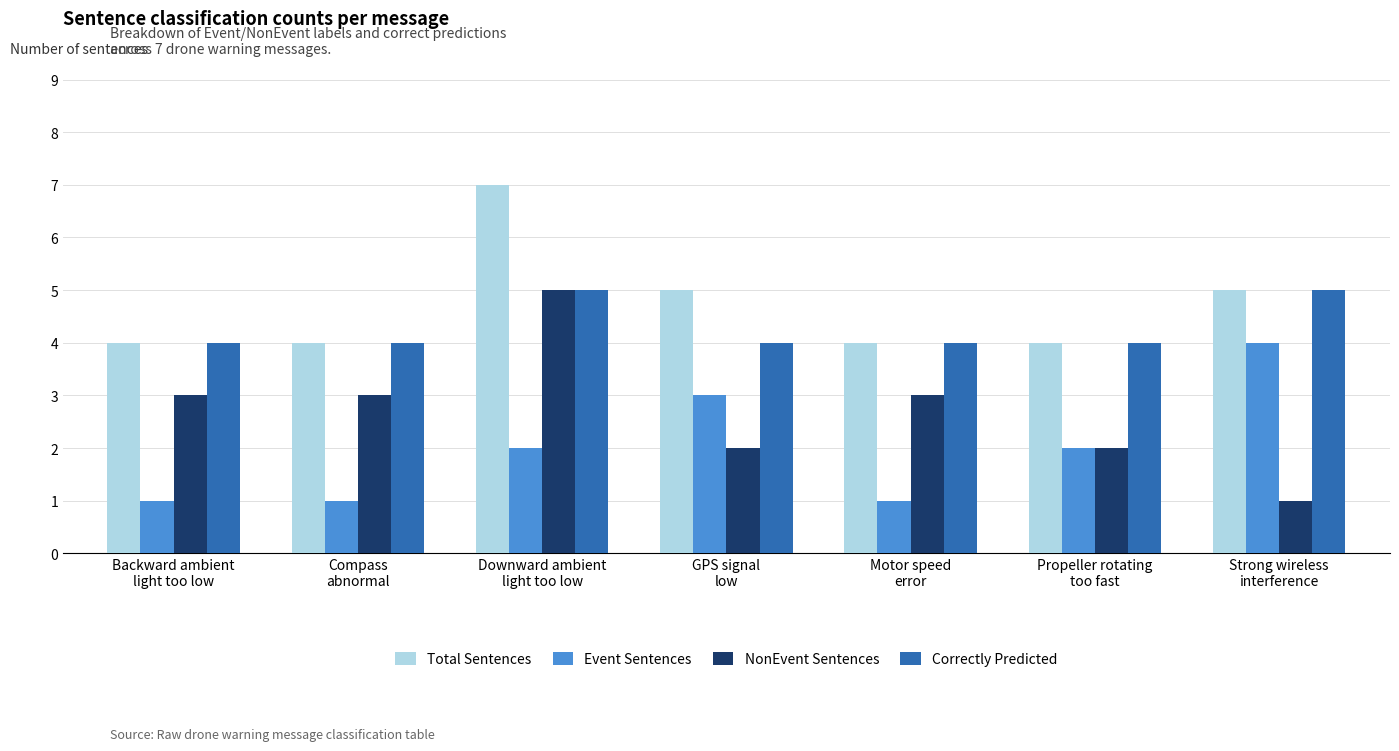

What is the label of the 6th bar from the right?

Compass
abnormal